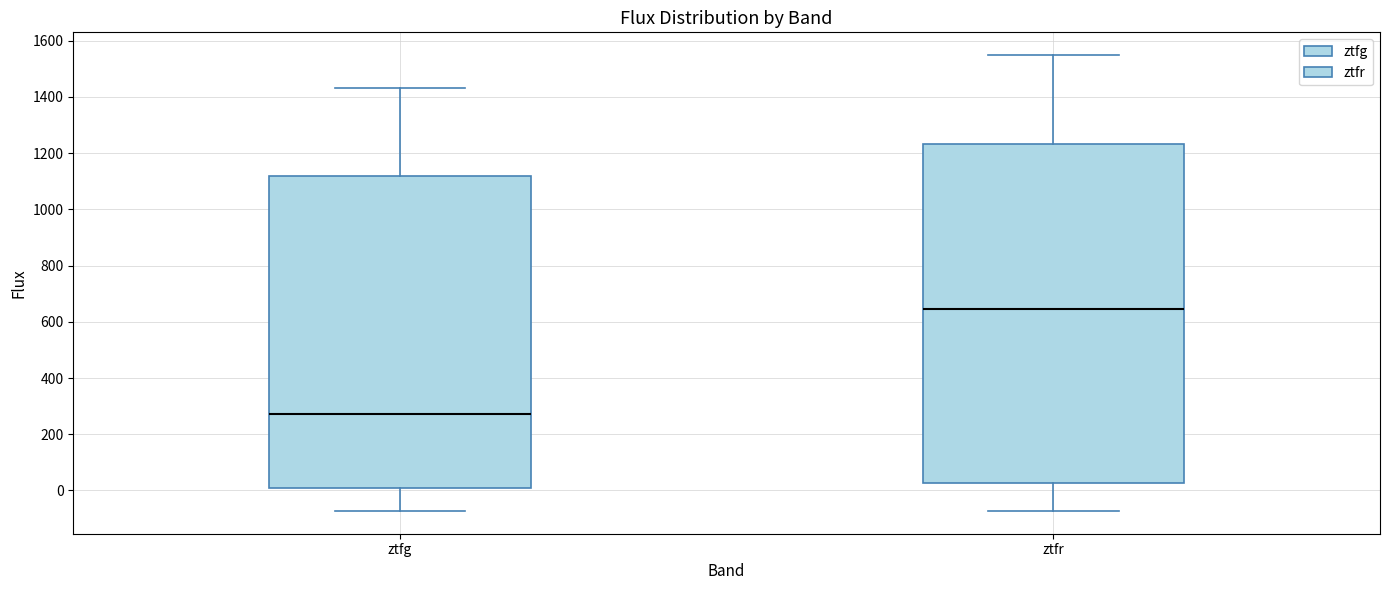

Reading left to right, transcribe this box plot: for each box, give where its median line is, the range the box spans, and where its two whiskers end, as read against the y-axis. The values are not printed on the chart, so give them approximately, as read against the axis.

ztfg: median 280, box 0 to 1120, whiskers -80 to 1440
ztfr: median 640, box 20 to 1240, whiskers -80 to 1540